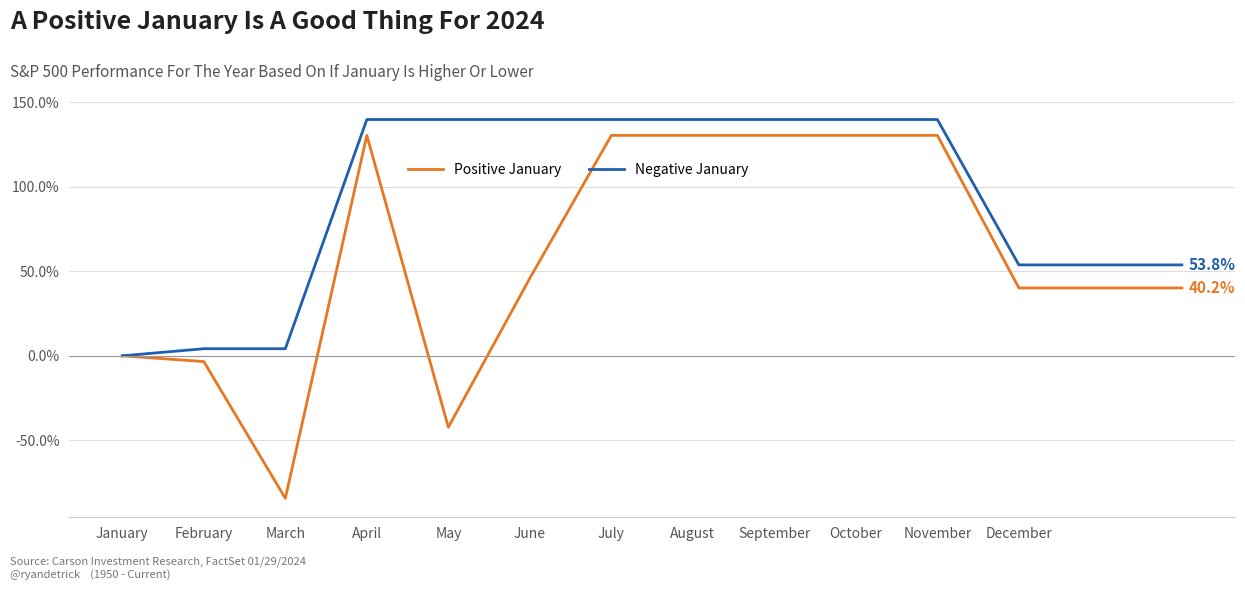

What is the highest value of the Negative January series?

139.8